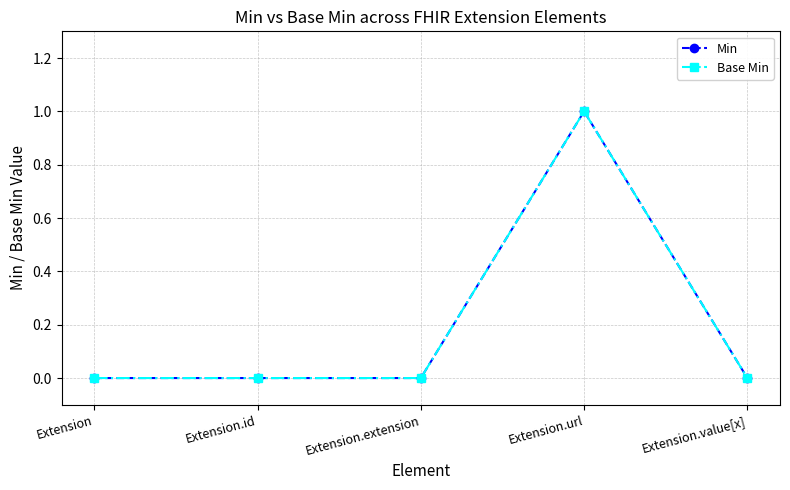

How many Base Min values are between 0 and 1?

5